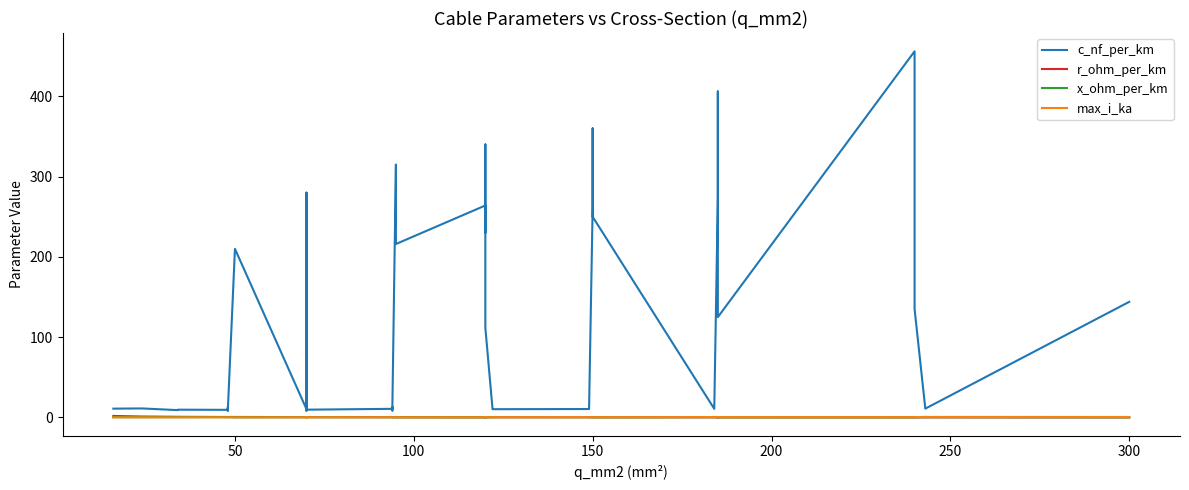

How many lines are shown in the chart?

4